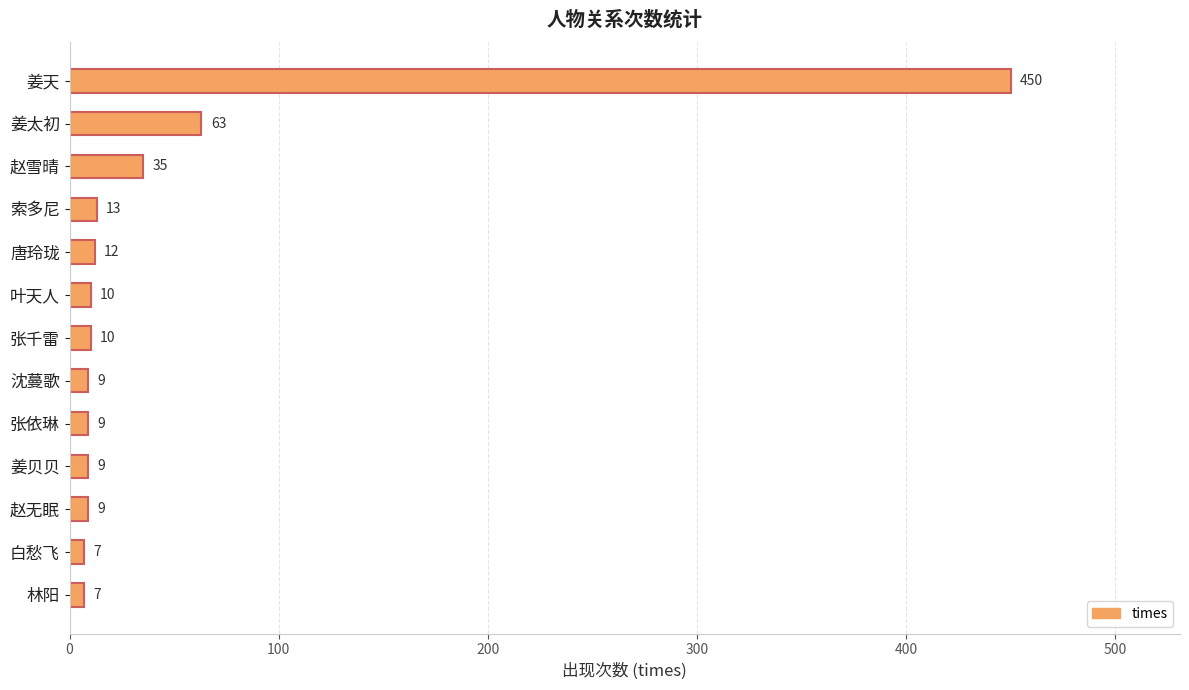

The chart shows a value of 7 at 白愁飞. True or false?

True